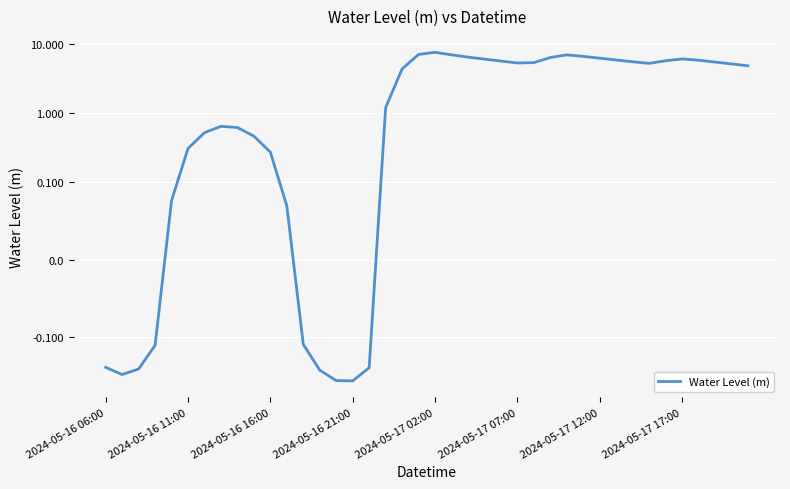

How many interior local peaks (higher than both neighbors) does the data have?

4